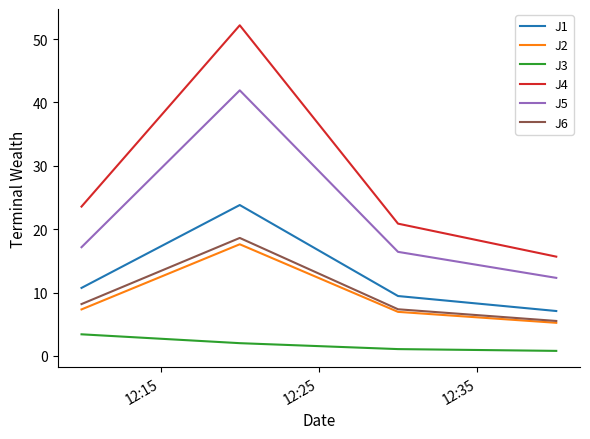

What is the average value of the J5 series?

21.9